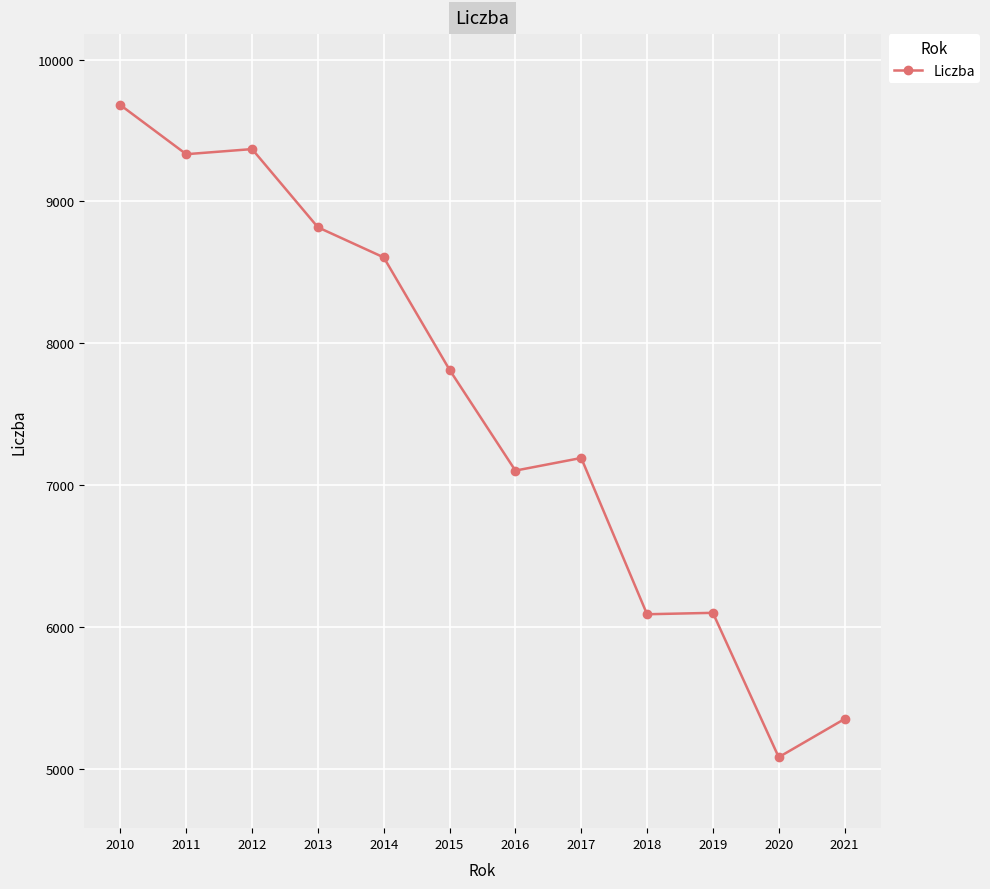

What is the sum of the values at 2016 and 2015?

14918